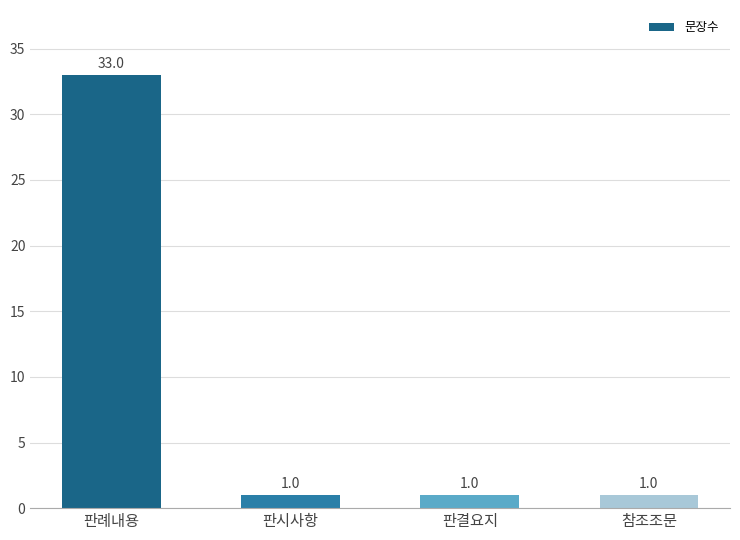

What is the average value?

9